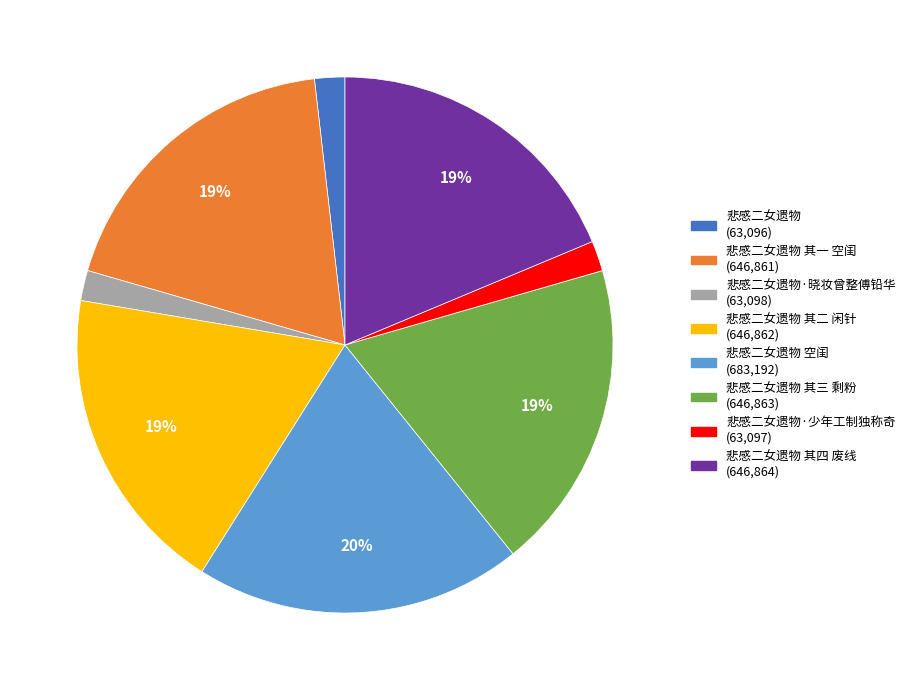

Is there any slice that represents more than half of the pie?

No